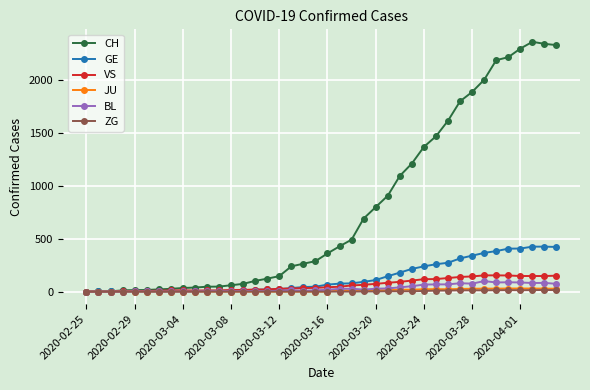

Which series has the largest total across all categories?

CH